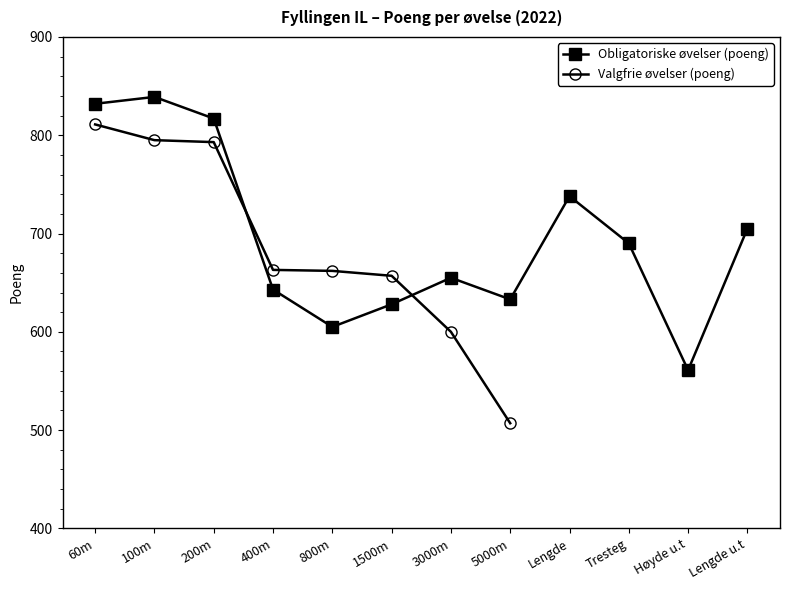

What is the maximum value shown in the chart?

839